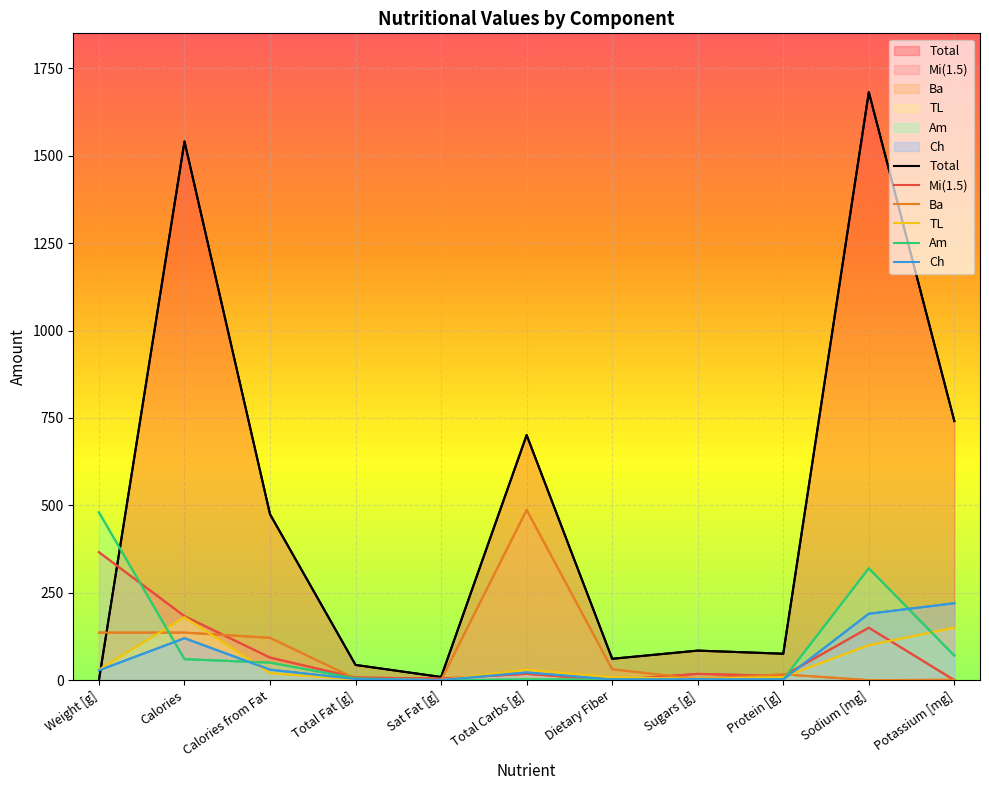

At Calories from Fat, list the series in order from largest to smallest.

Total, Ba, Mi(1.5), Am, Ch, TL